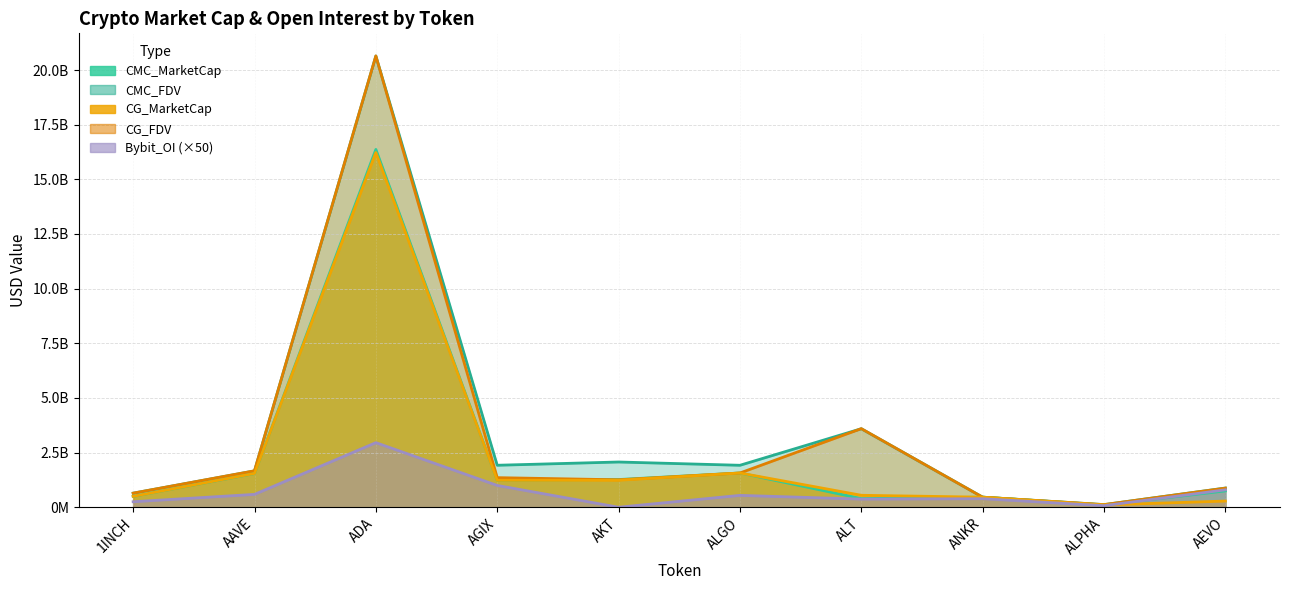

Count the number of data series in this chart.

5